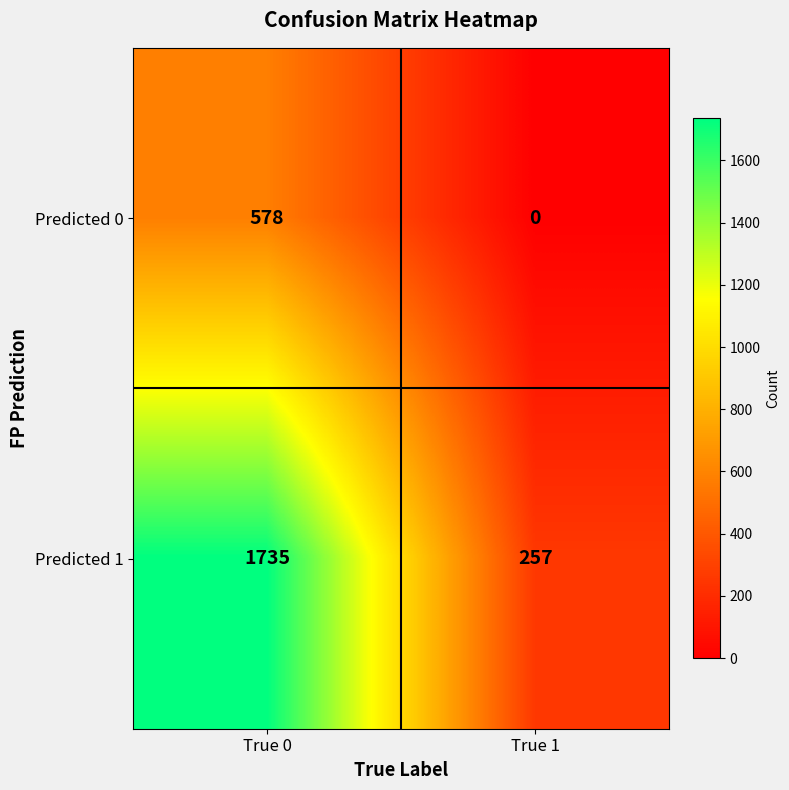

Is the value of Predicted 1 at True 1 greater than the value of Predicted 0 at True 1?

Yes